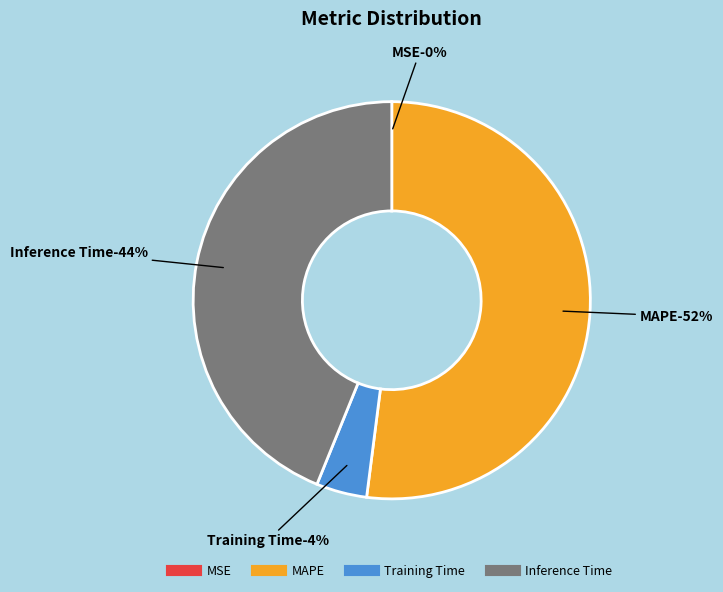

To the nearest percent, what is the combined percentage of Training Time and Inference Time?

48%